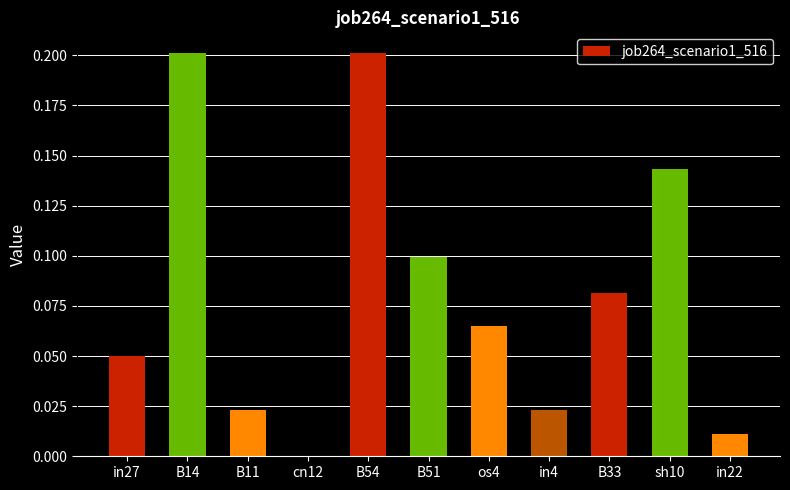

How many series are shown in this chart?

1